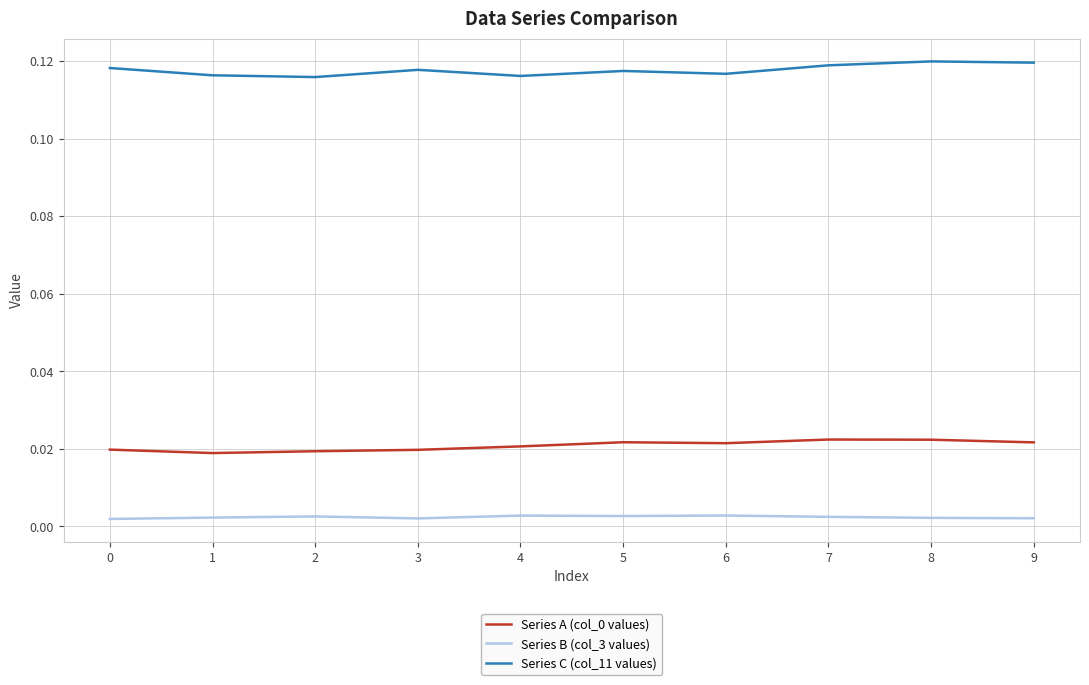

True or false: Series C (col_11 values) and Series B (col_3 values) intersect in this chart.

False